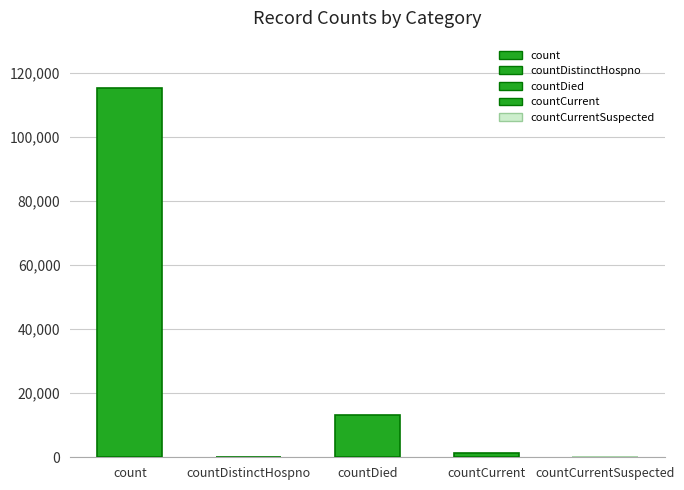

Is it true that the value at countDied is 13343?

True